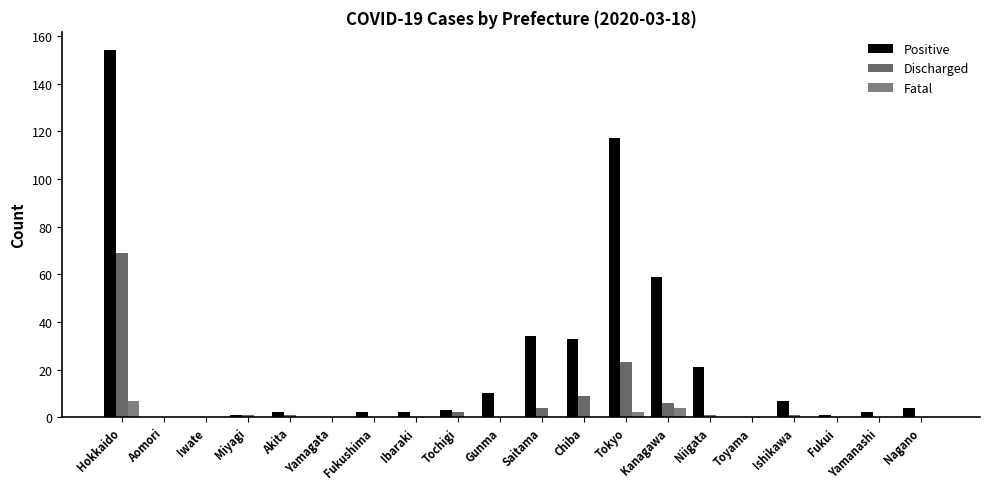

What is the sum of all Fatal values?

13